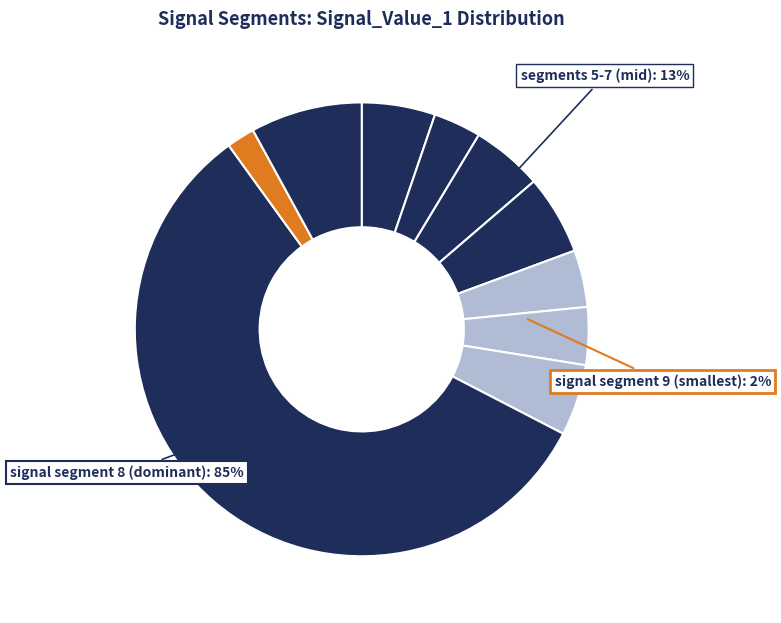

To the nearest percent, what portion does signal segment 1 represent?

5%